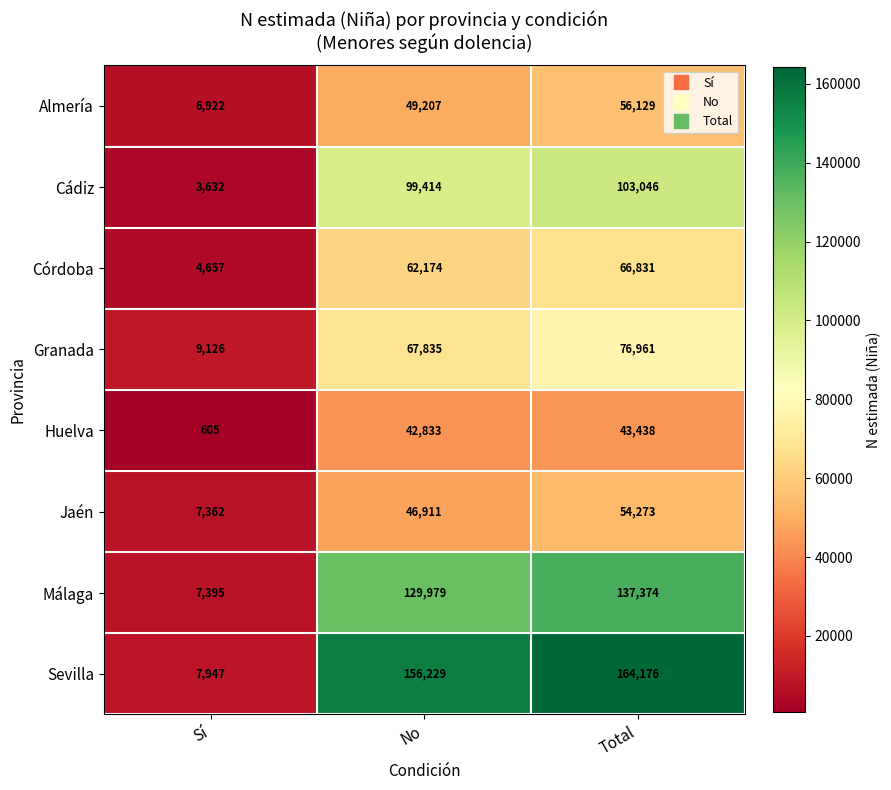

What is the difference between the maximum and minimum values in the Málaga series?

129979